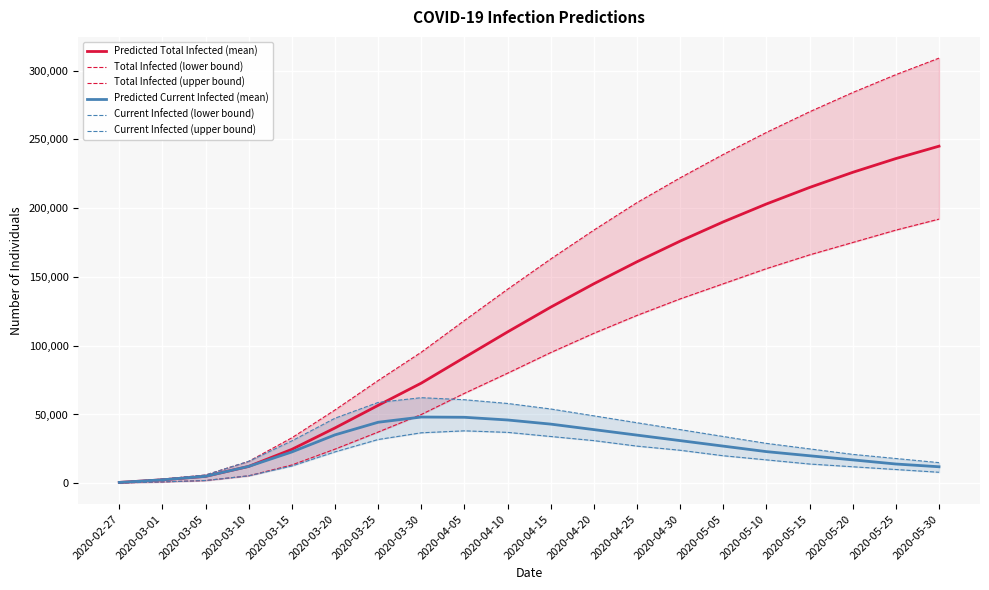

What is the label of the 19th point from the left?

2020-05-25